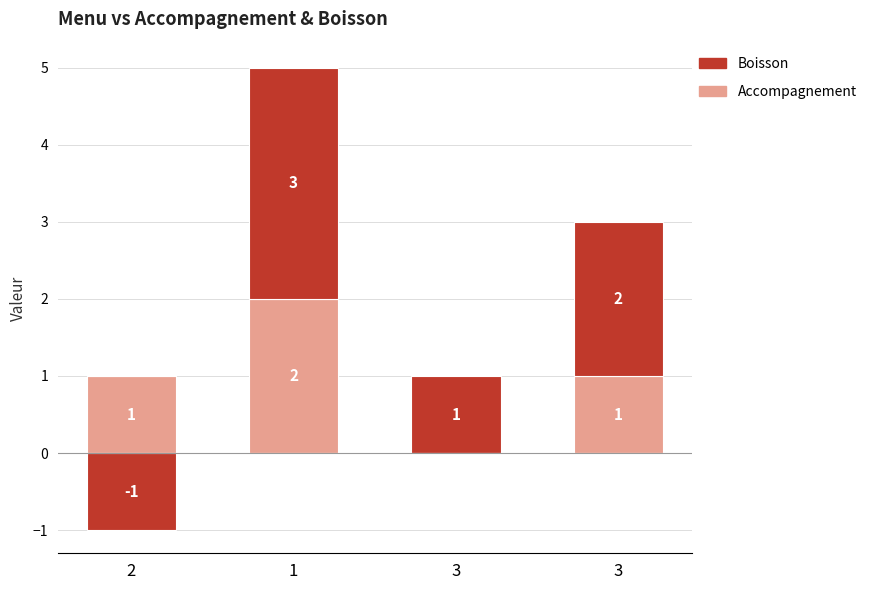

What is the total value across all series at 1?

5